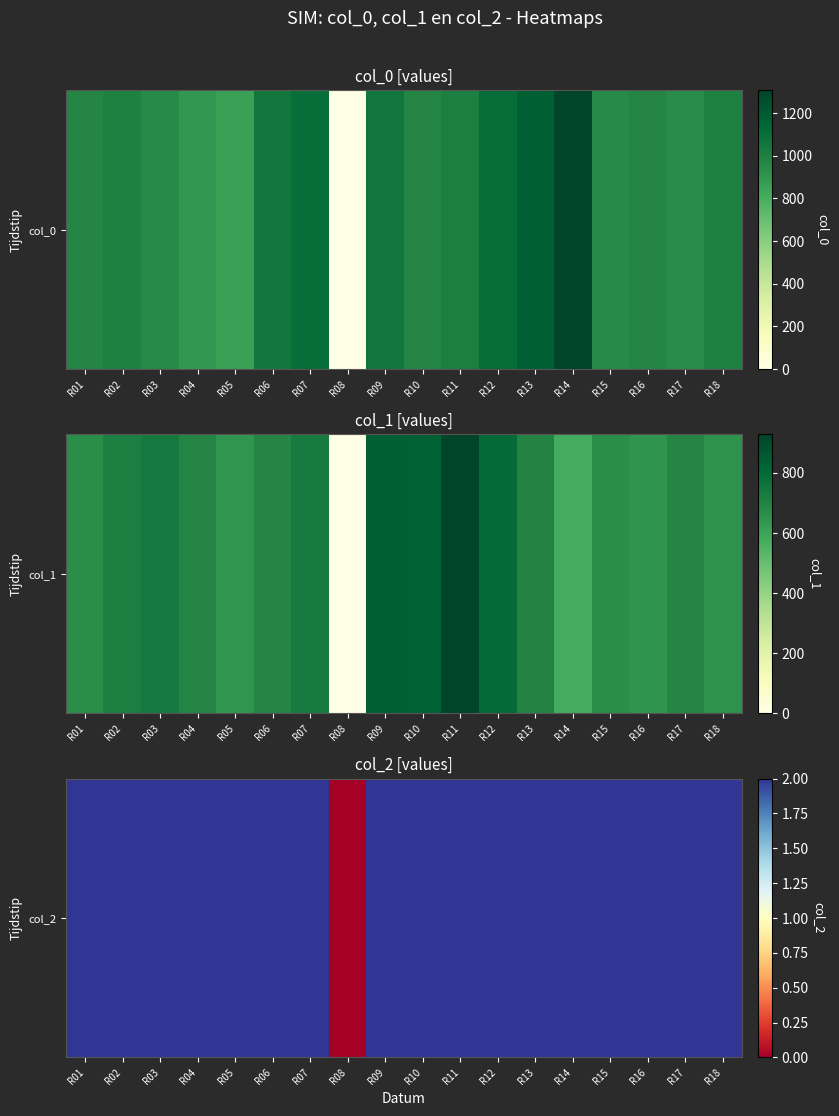

Which has a higher value, R09 or R14?

R09